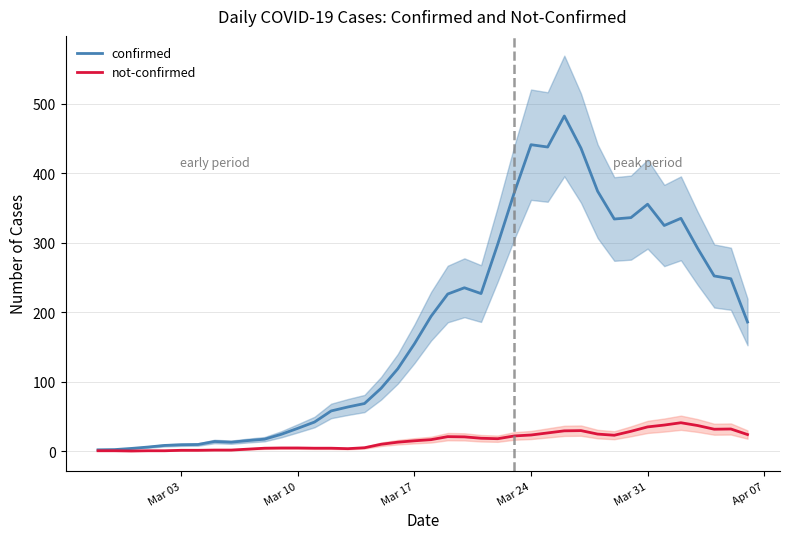

What is the average value of the not-confirmed series?

15.5